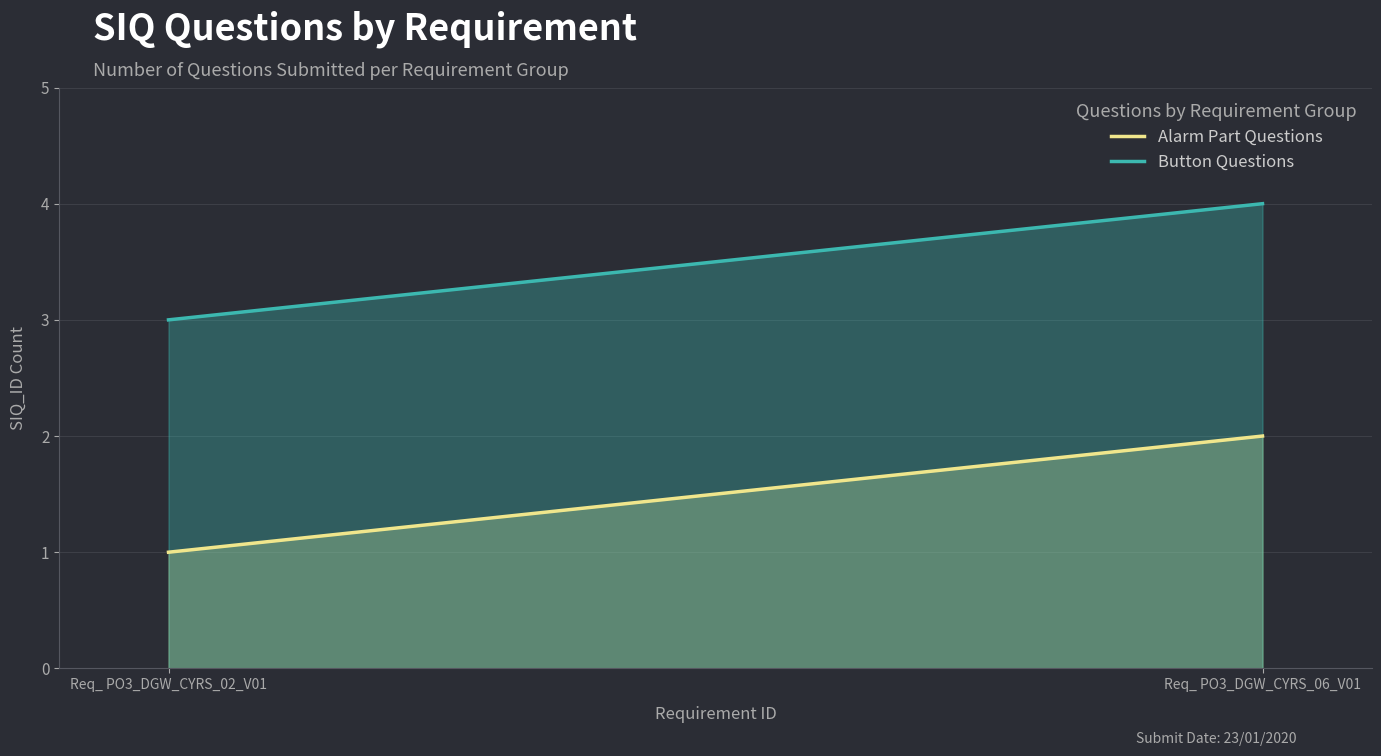

Which category has the highest value across all series?

Req_ PO3_DGW_CYRS_06_V01